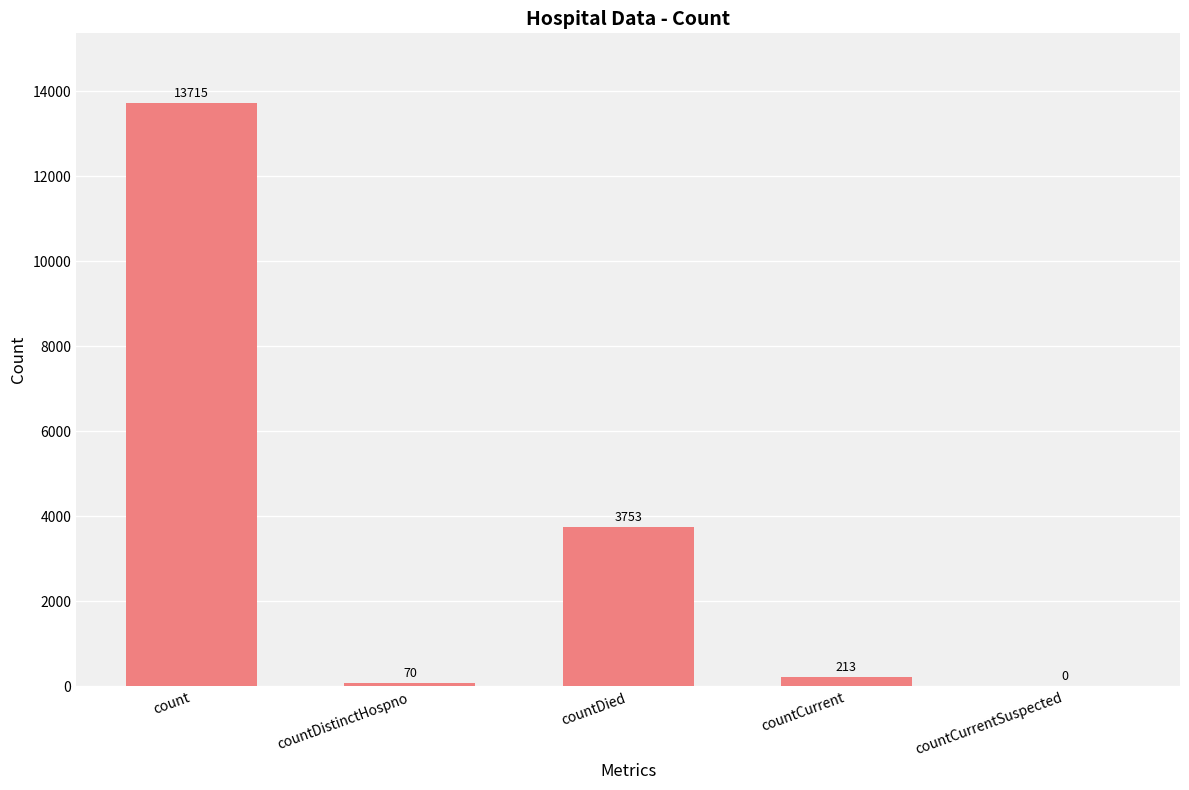

The value at count is 18486. True or false?

False